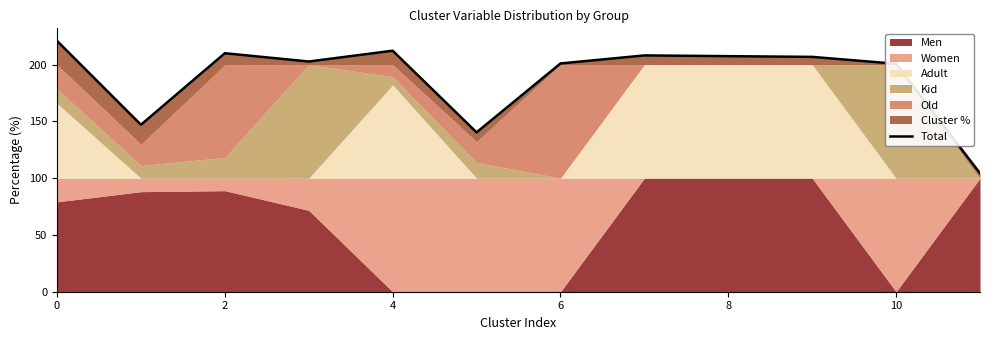

What is the value of the 9th point from the left?

212.2